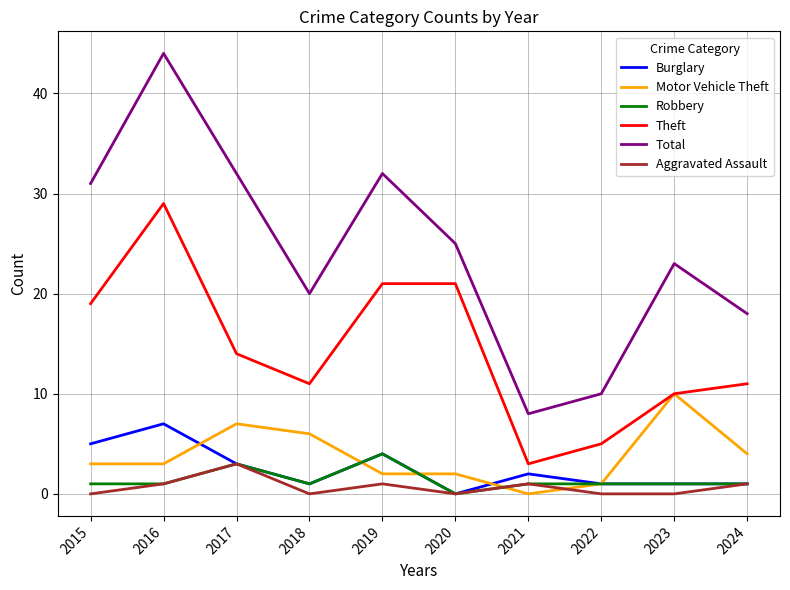

What is the highest value of the Theft series?

29